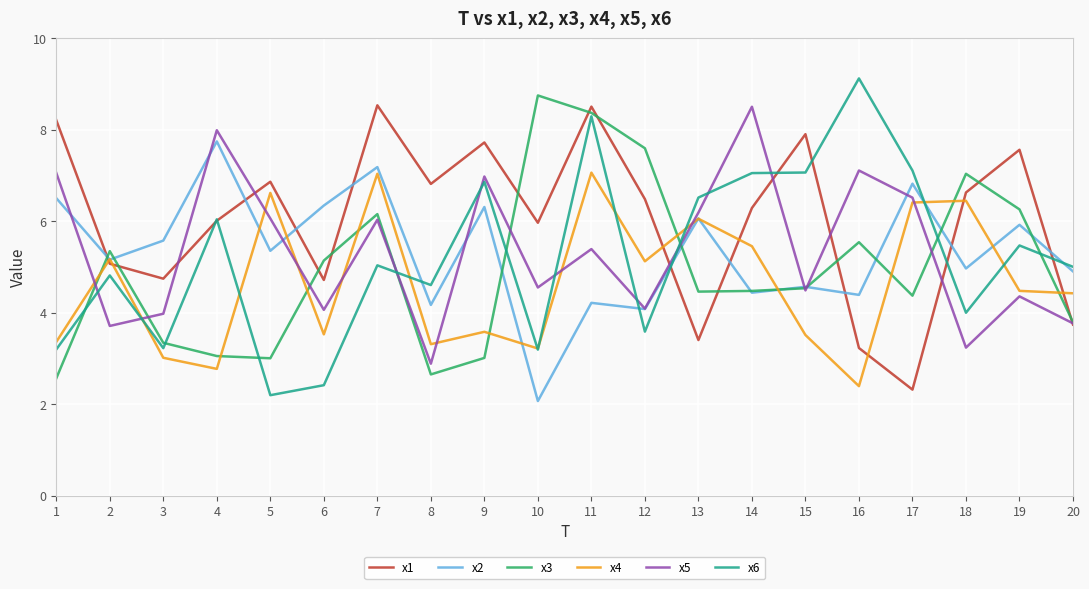

At which category does the chart reach its minimum across all series?

10